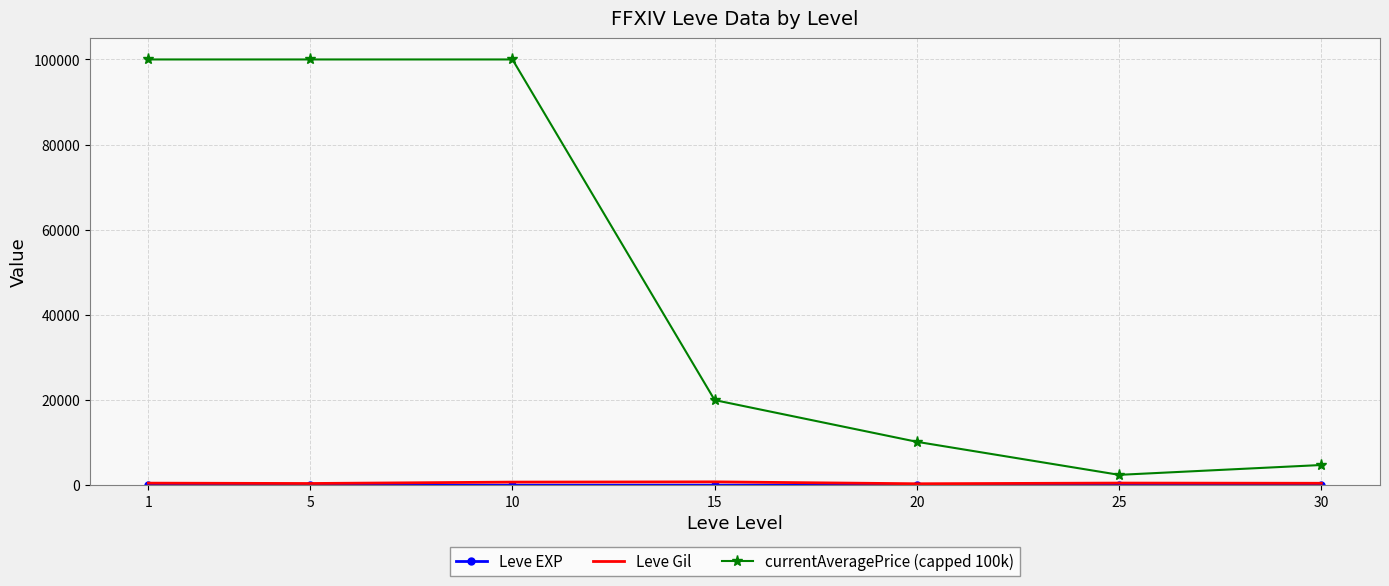

The value of currentAveragePrice (capped 100k) at 1 is 131254.4. True or false?

False